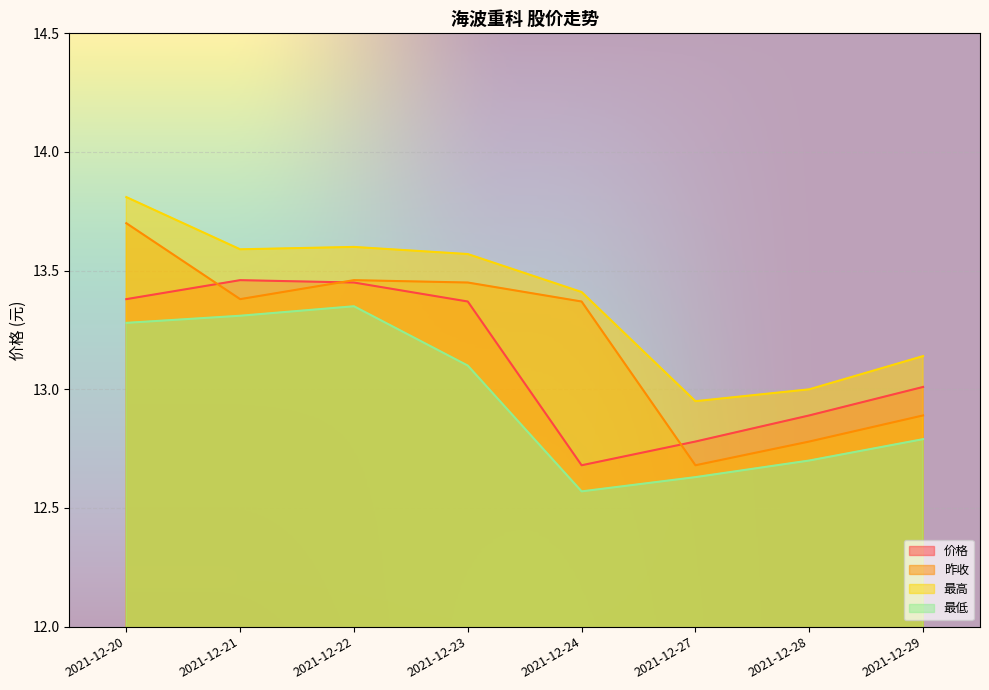

Read the 最高 value at 2021-12-23.

13.6